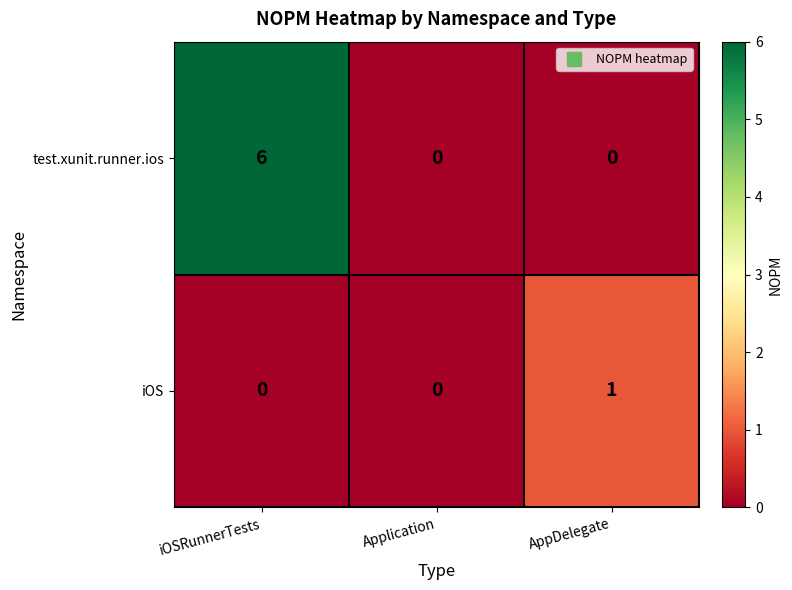

Read the test.xunit.runner.ios value at iOSRunnerTests.

6